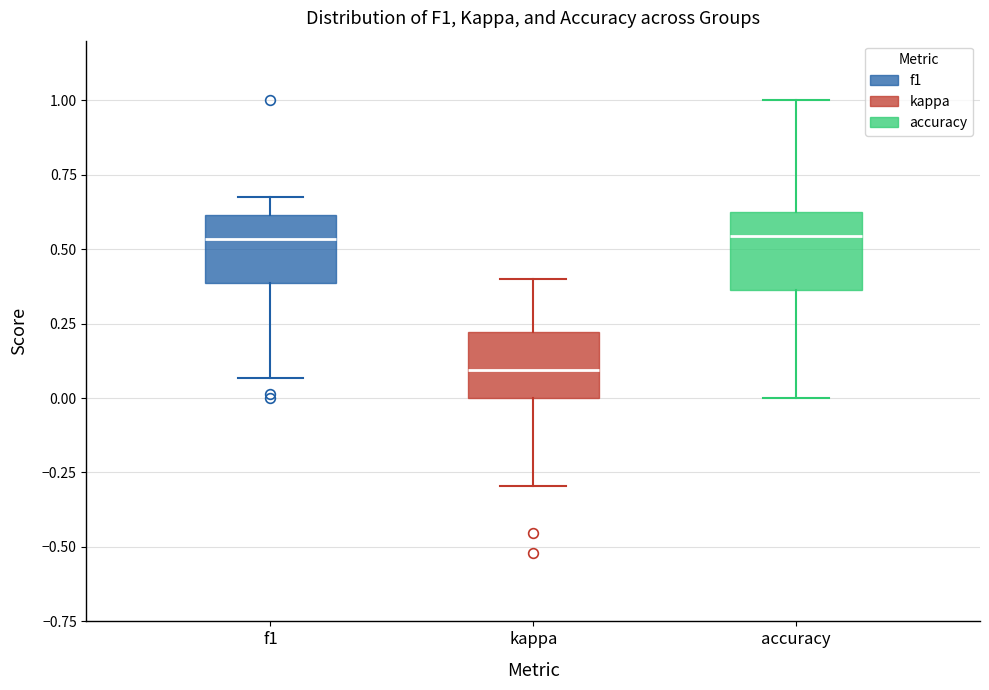

Where does the lower whisker of the box for accuracy end on the y-axis? The values are not printed on the chart, so give them approximately, as read against the axis.

0.00